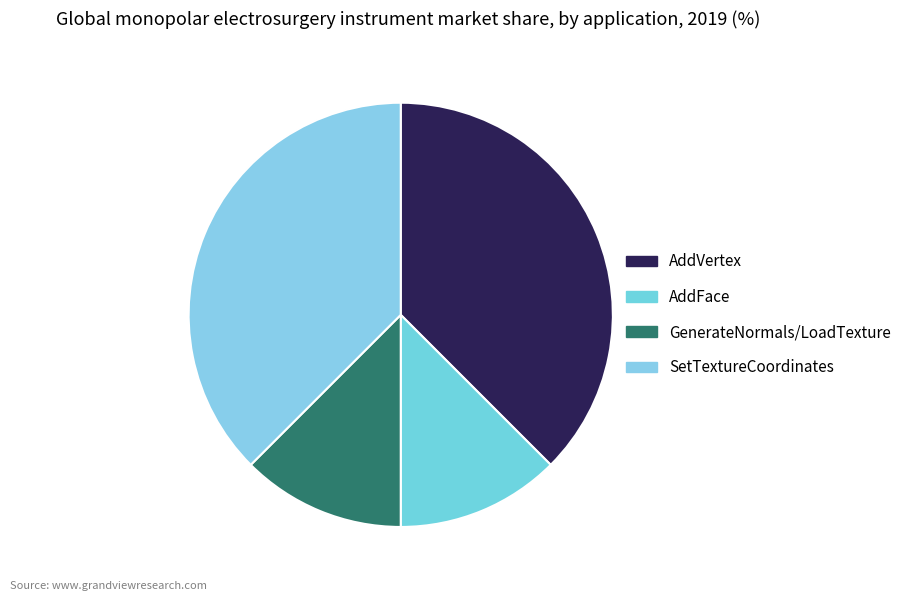

Is it true that SetTextureCoordinates is 38% of the pie?

True